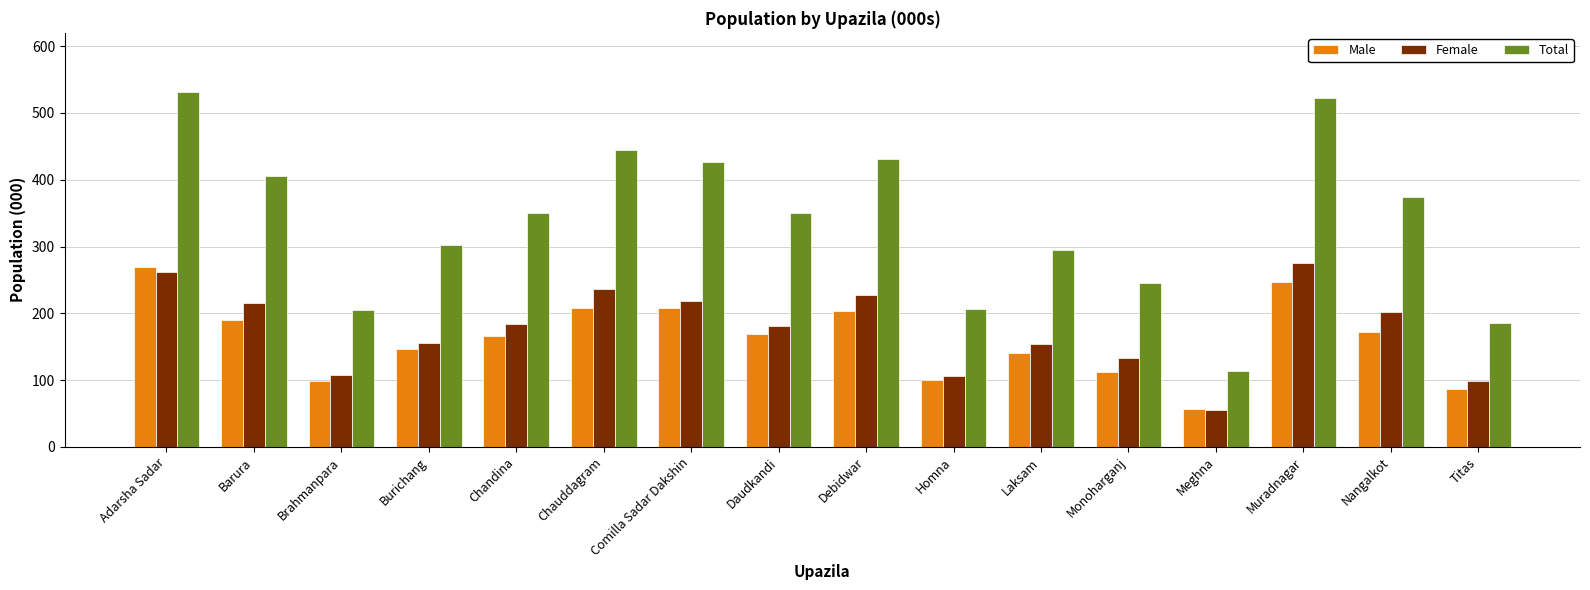

What is the highest value of the Female series?

276